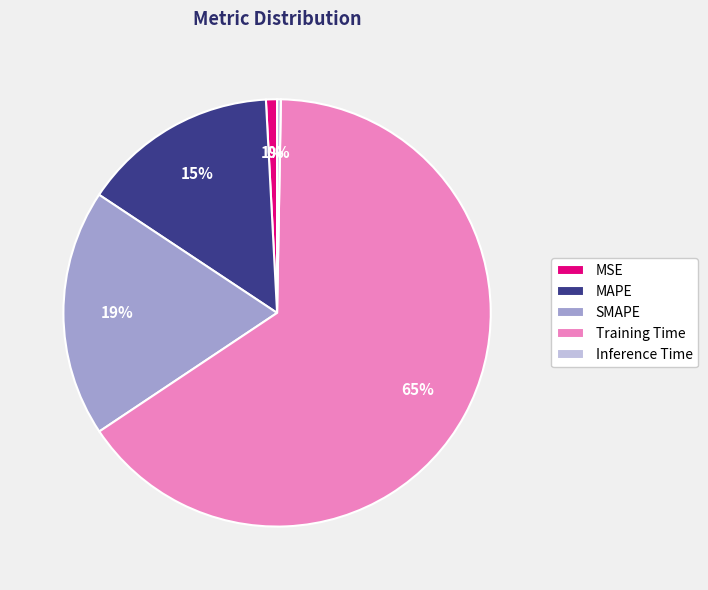

What percentage is the MSE slice, to the nearest percent?

1%